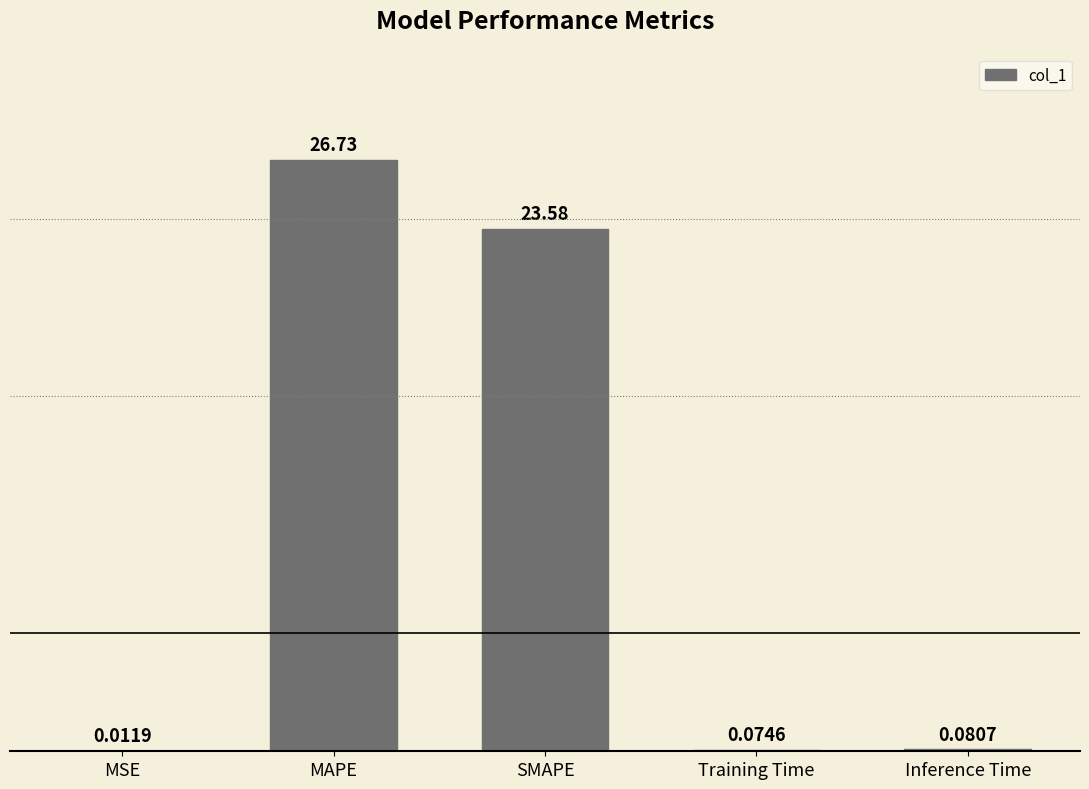

Which category has the highest value across all series?

MAPE